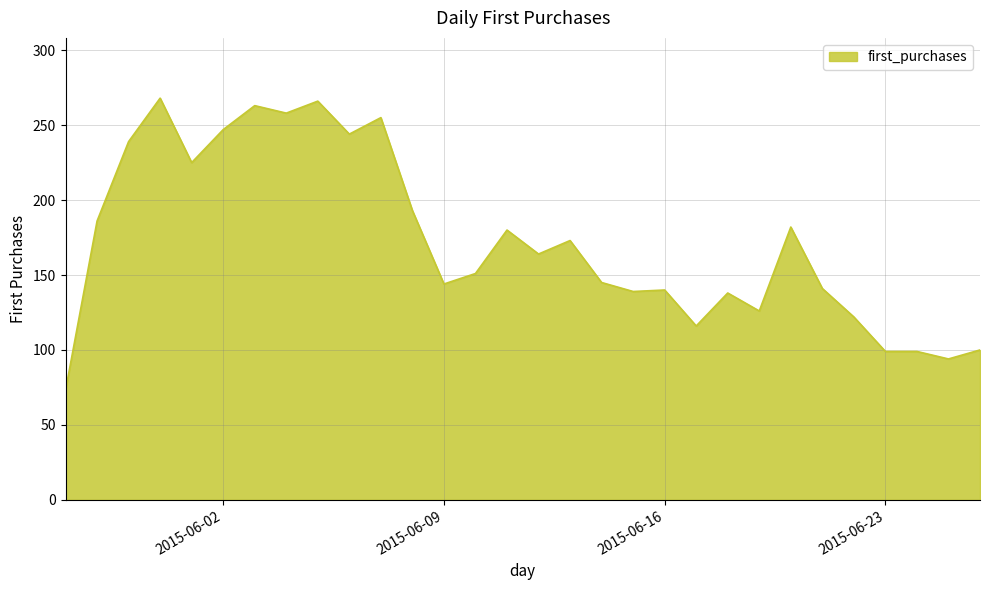

What is the difference between the maximum and minimum values?

195